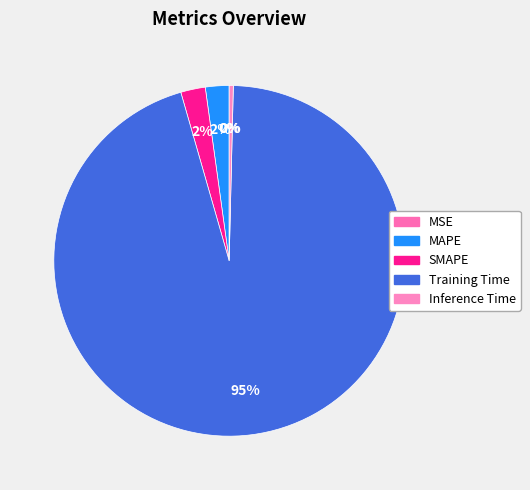

Which has a higher value, SMAPE or MSE?

SMAPE